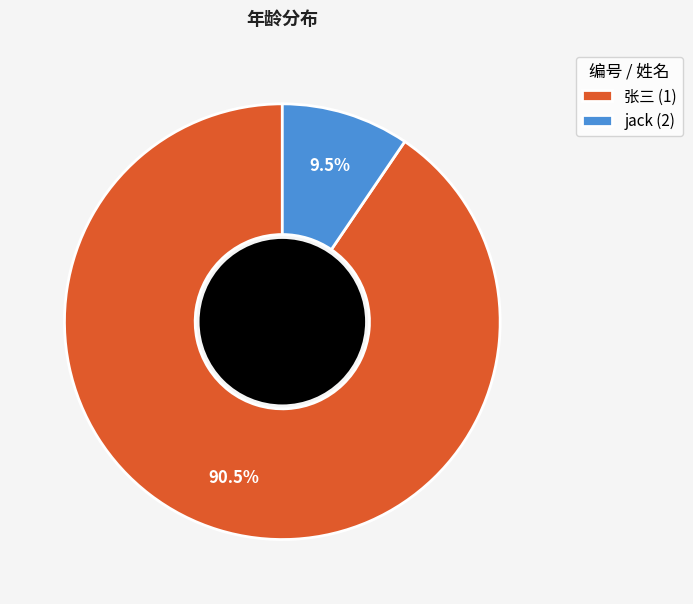

What percentage do 张三 (1) and jack (2) together represent?

100.0%